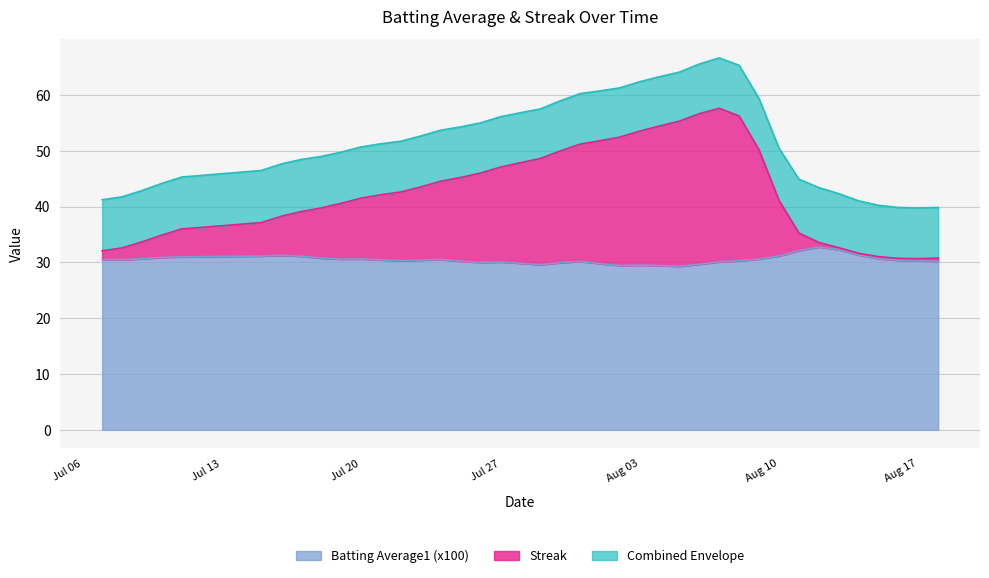

True or false: Batting Average1 (x100) has a value of 41.4 at Jul 27.

False